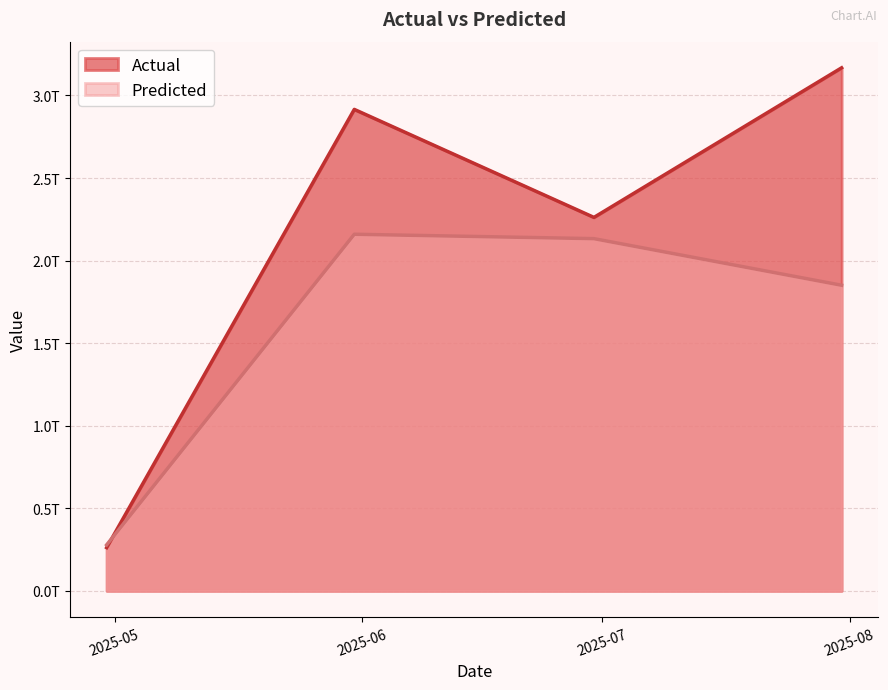

At which label is Predicted closest to 1219012329472?

2025-07-31